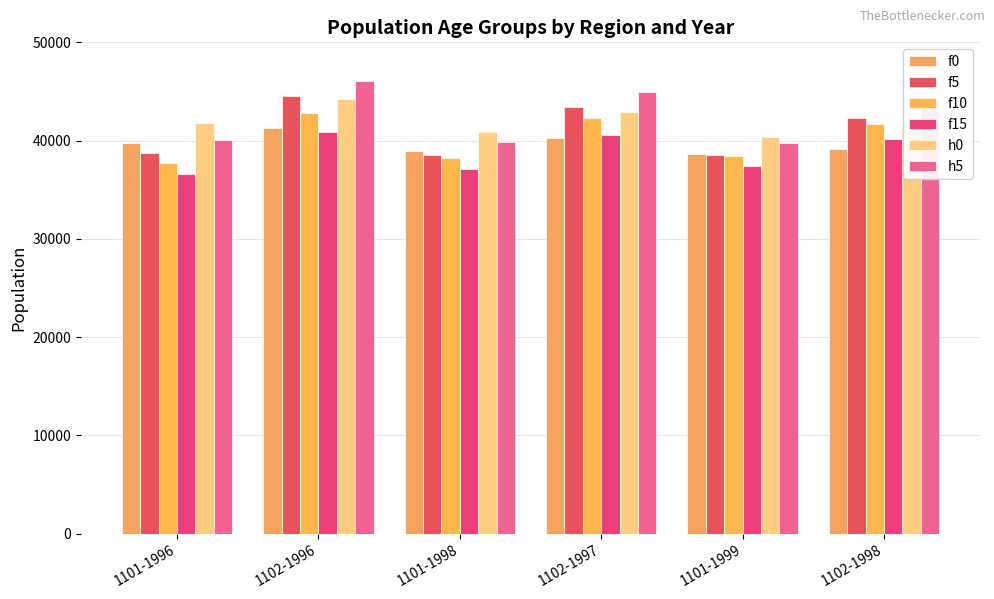

Reading left to right, what are all the values shown in this chart?

f0: 1101-1996=39758.9	1102-1996=41315.6	1101-1998=38974.7	1102-1997=40233.2	1101-1999=38588.4	1102-1998=39179.1
f5: 1101-1996=38756.6	1102-1996=44576.1	1101-1998=38580.4	1102-1997=43442.3	1101-1999=38492.6	1102-1998=42337.3
f10: 1101-1996=37728.9	1102-1996=42846.7	1101-1998=38214.3	1102-1997=42262.7	1101-1999=38459.4	1102-1998=41686.6
f15: 1101-1996=36596.7	1102-1996=40839.8	1101-1998=37139.8	1102-1997=40523.5	1101-1999=37414.4	1102-1998=40209.6
h0: 1101-1996=41831.2	1102-1996=44215.9	1101-1998=40880.8	1102-1997=42928.8	1101-1999=40413.7	1102-1998=41679.2
h5: 1101-1996=40020.3	1102-1996=46050.3	1101-1998=39829.7	1102-1997=44919.2	1101-1999=39734.7	1102-1998=43815.9